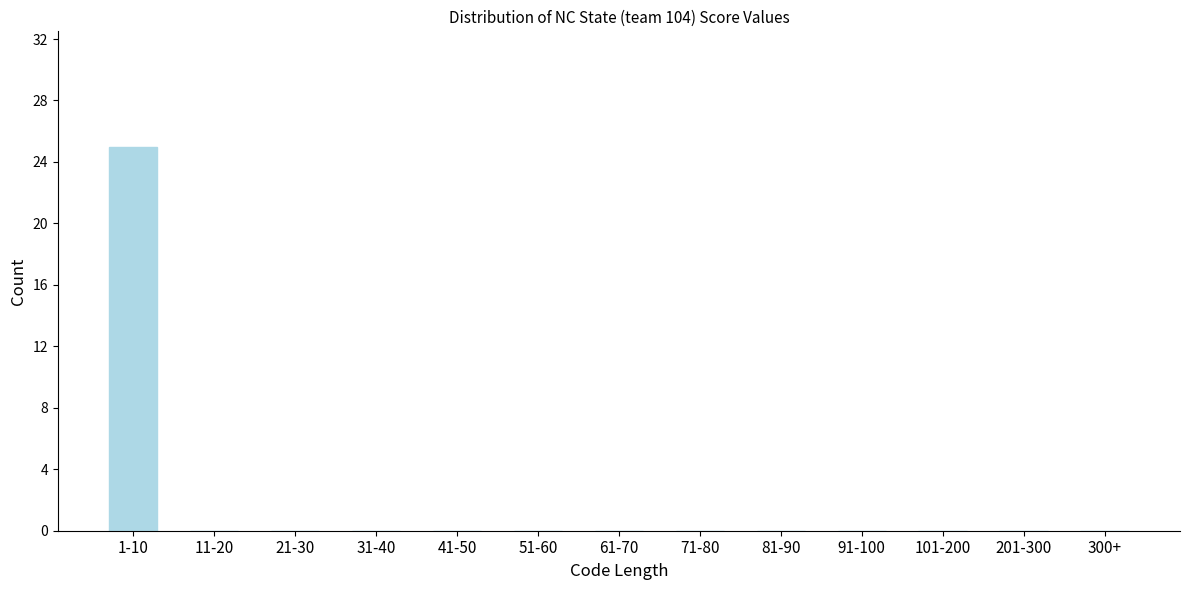

Reading left to right, what are all the values shown in this chart?

1-10=25	11-20=0	21-30=0	31-40=0	41-50=0	51-60=0	61-70=0	71-80=0	81-90=0	91-100=0	101-200=0	201-300=0	300+=0